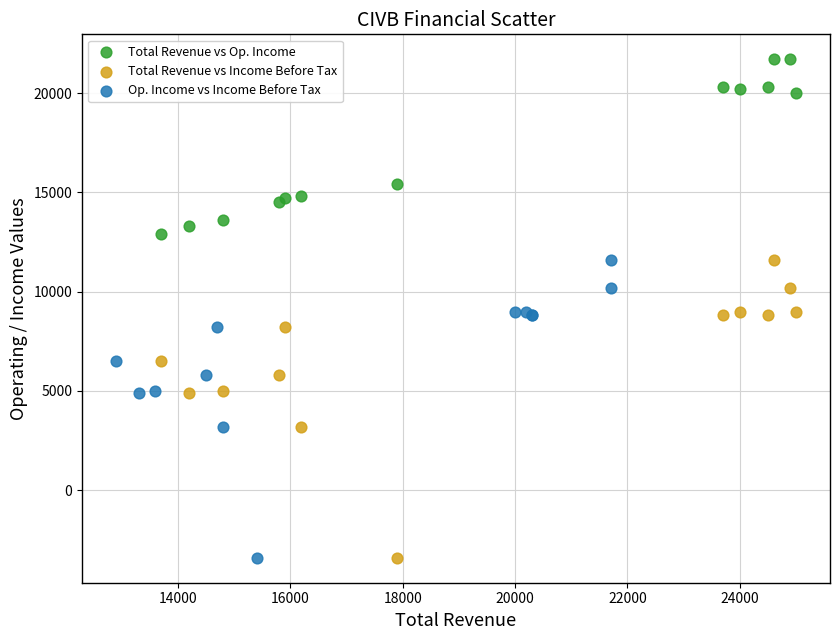

Which series reaches the maximum Y coordinate?

Total Revenue vs Op. Income